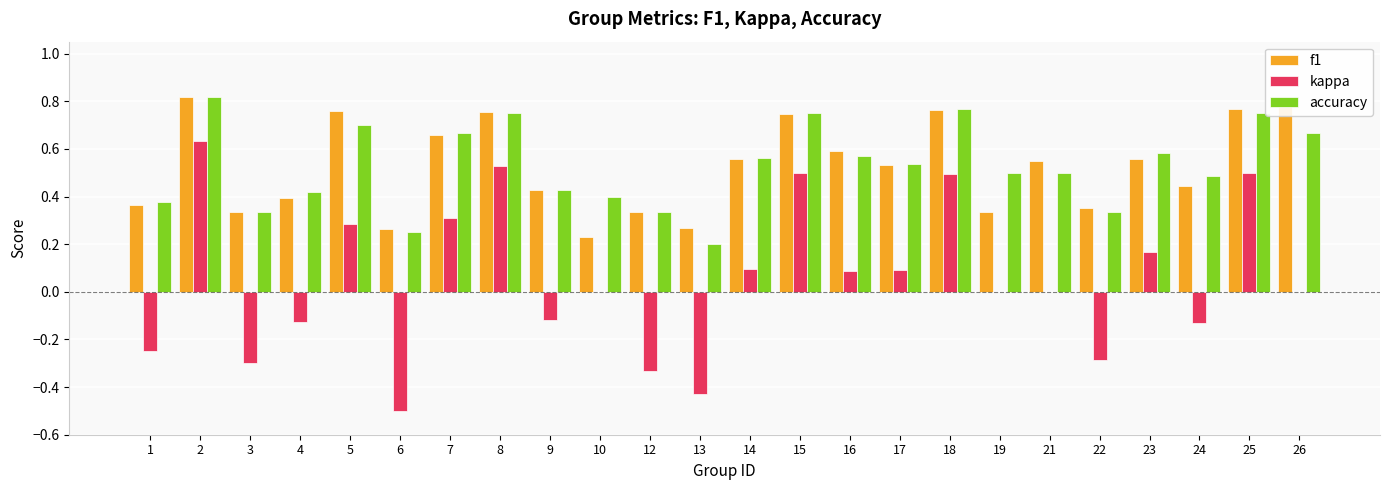

What are all the series names shown in the legend?

f1, kappa, accuracy